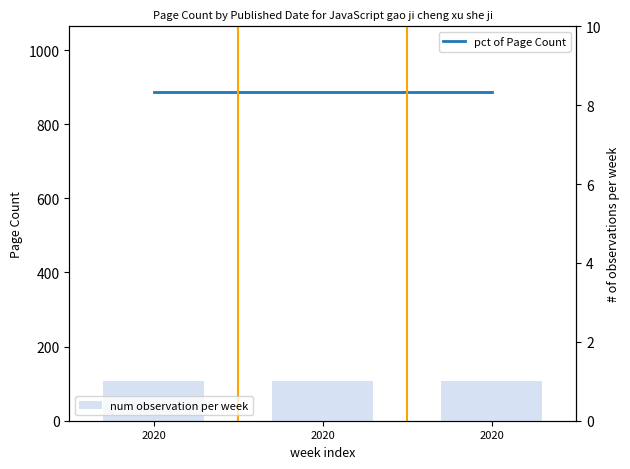

What is the value of the pct of Page Count bar at the 1st from the left?

887